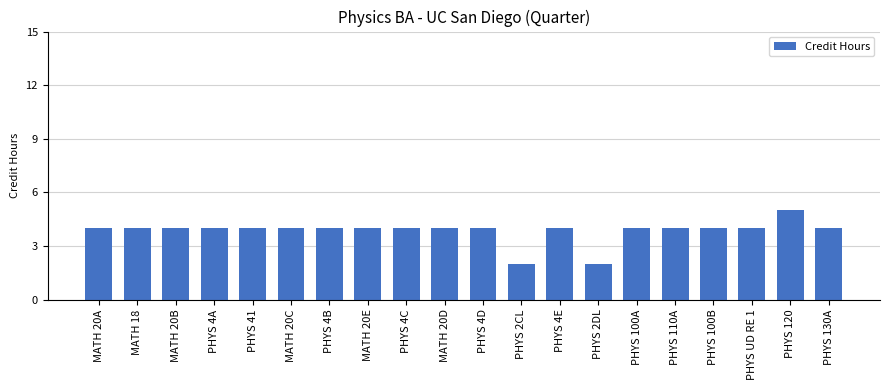

What is the maximum value shown in the chart?

5